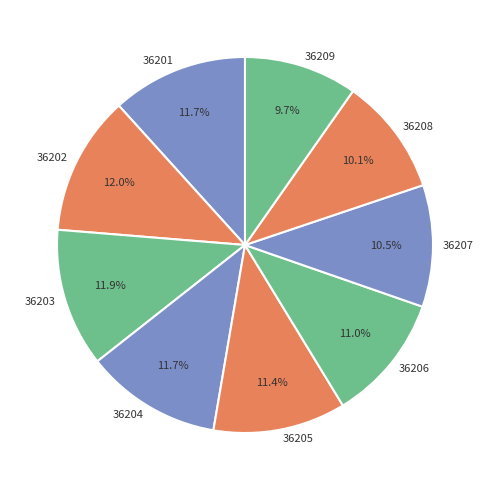

Count the number of slices in the pie.

9